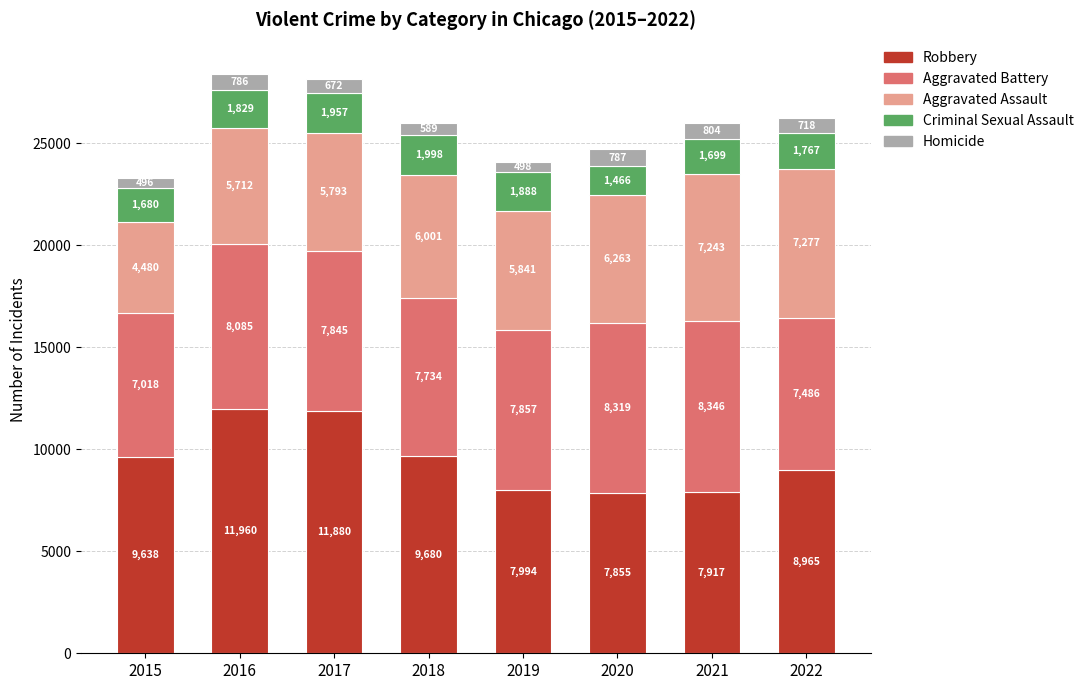

What is the difference between the Robbery values at 2015 and 2016?

2322